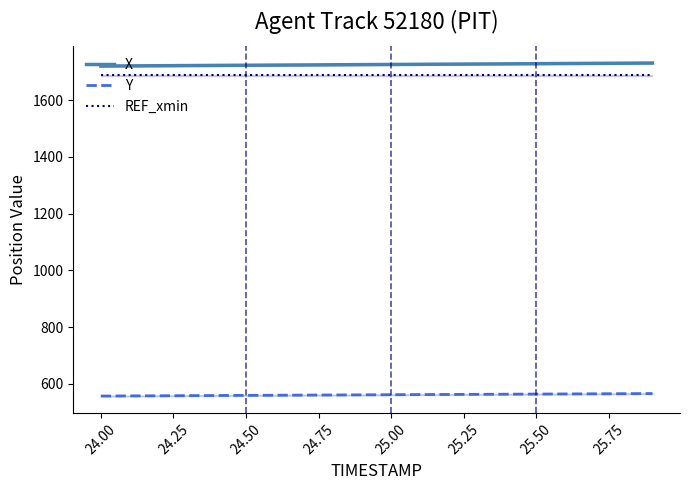

Which series has the largest total across all categories?

X